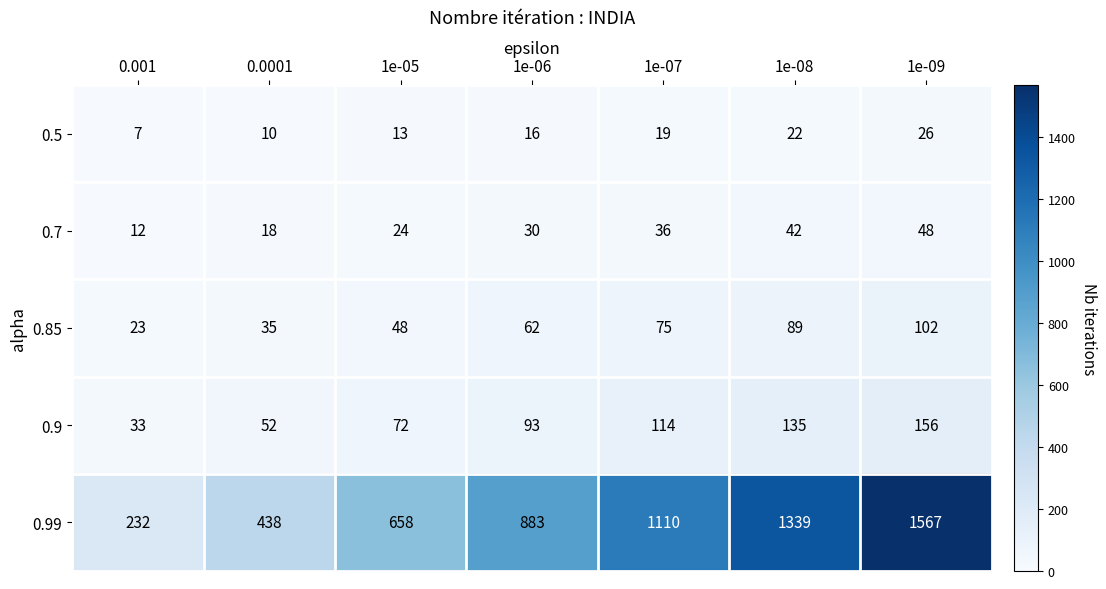

At which label does 0.99 reach its peak?

1e-09